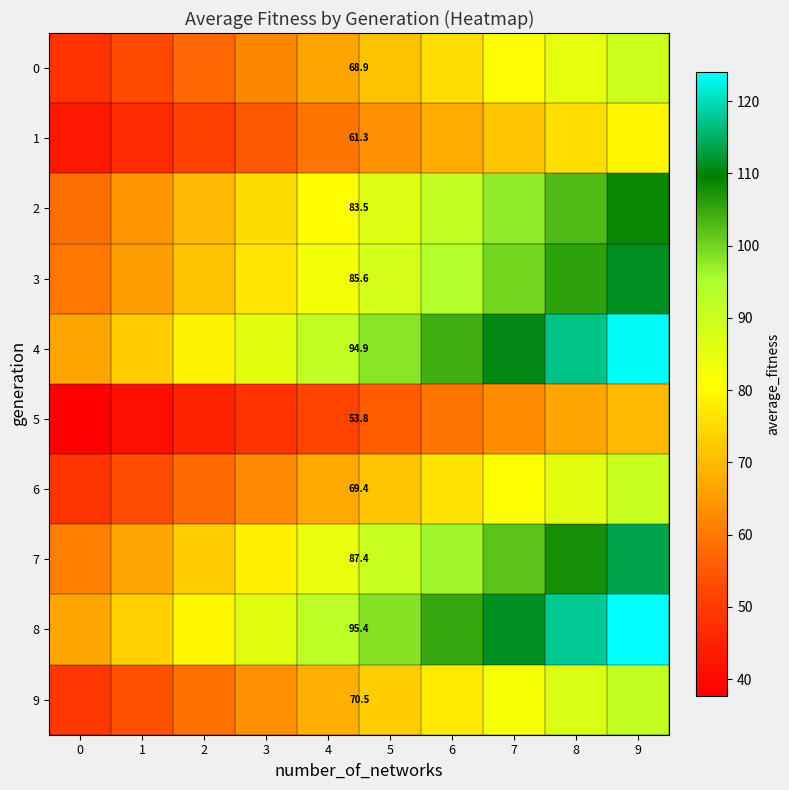

What is the difference between the maximum and minimum values in the 1 series?

36.8